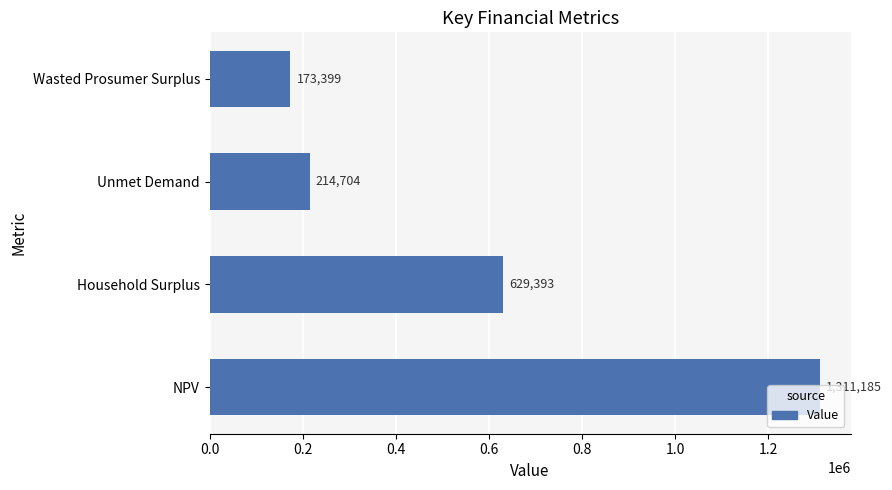

True or false: the data shows 1077073.6 at Household Surplus.

False